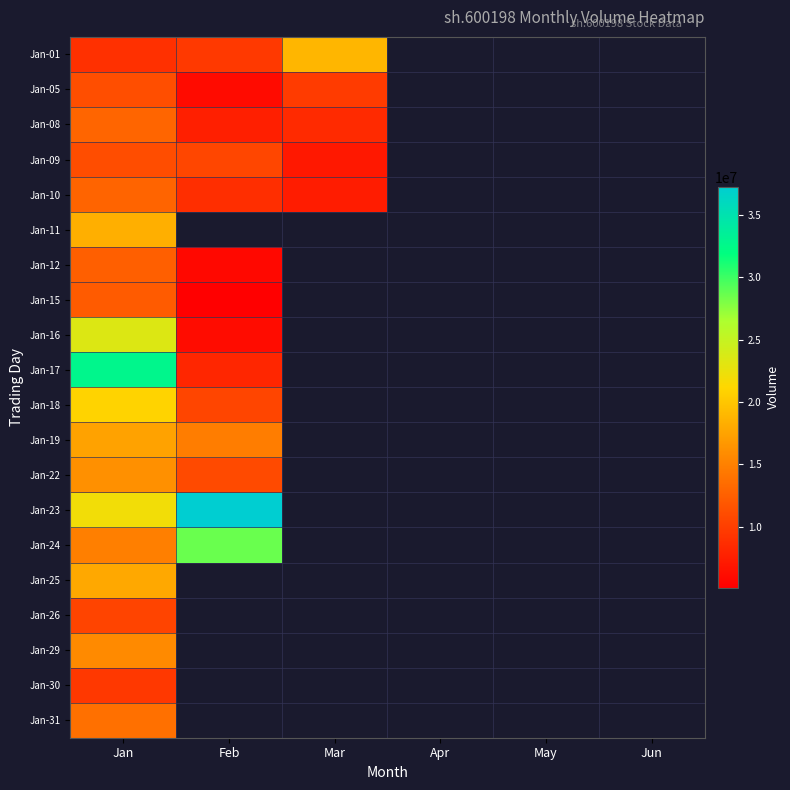

What is the difference between the highest and lowest values at Mar?

11872310.0